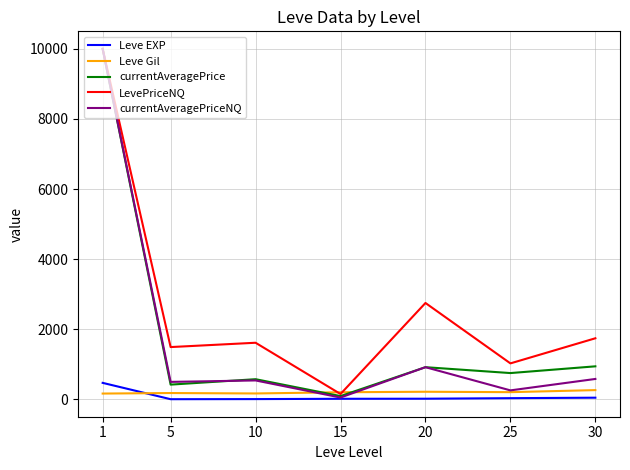

Which series has the largest total across all categories?

LevePriceNQ